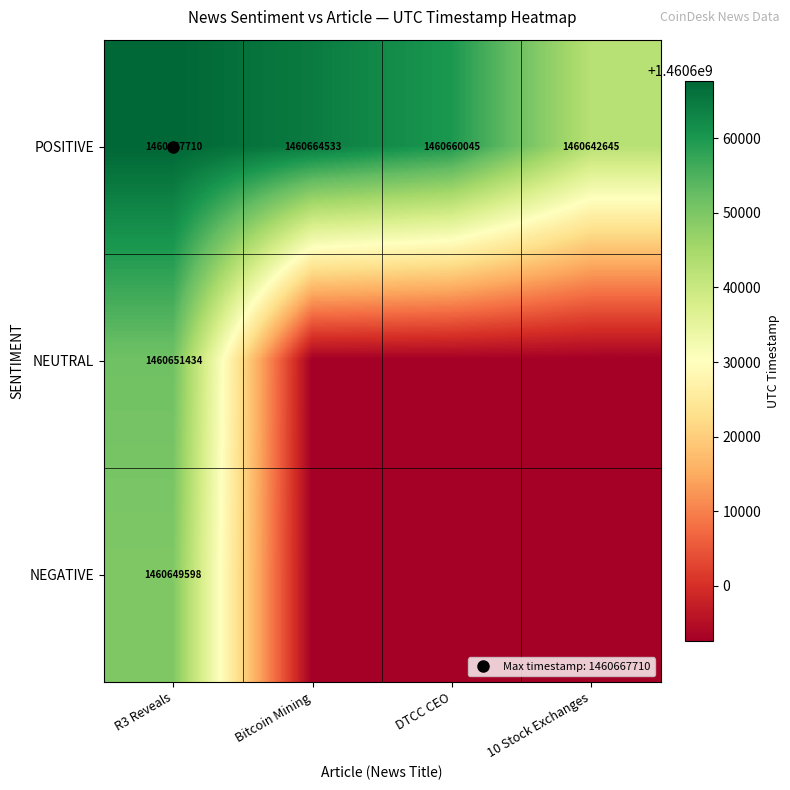

Where is NEUTRAL nearest to the value 1460622039?

Bitcoin Mining